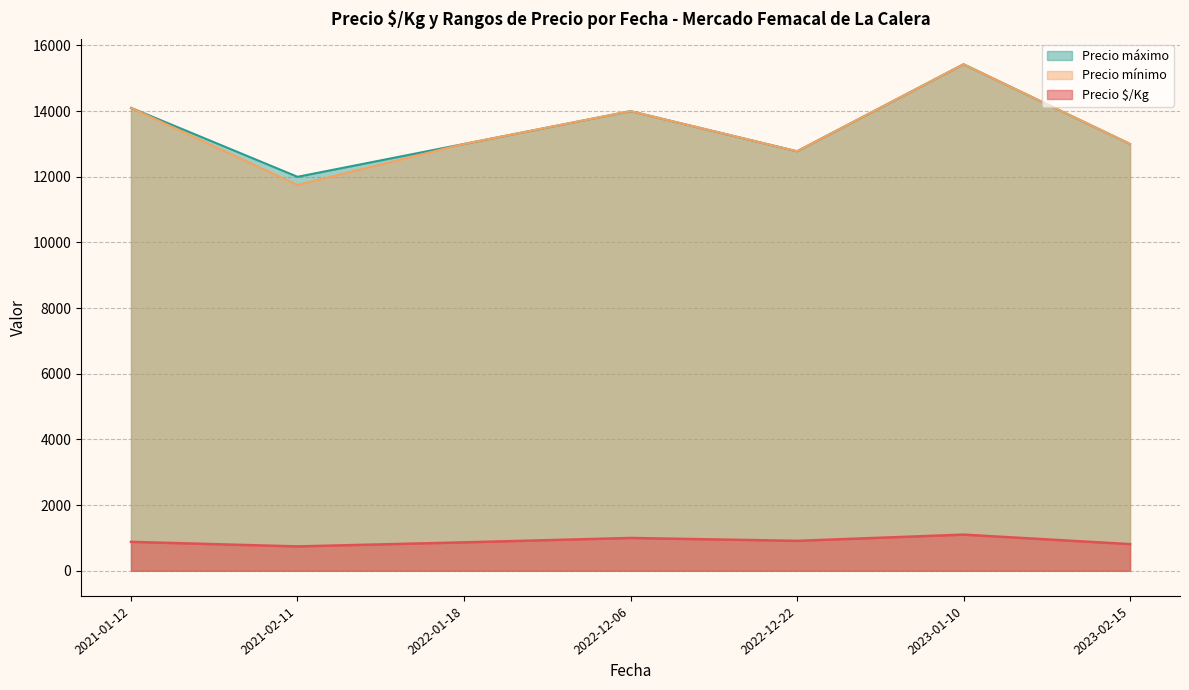

What is the difference between the second highest and second lowest values in the Precio máximo series?

1322.2